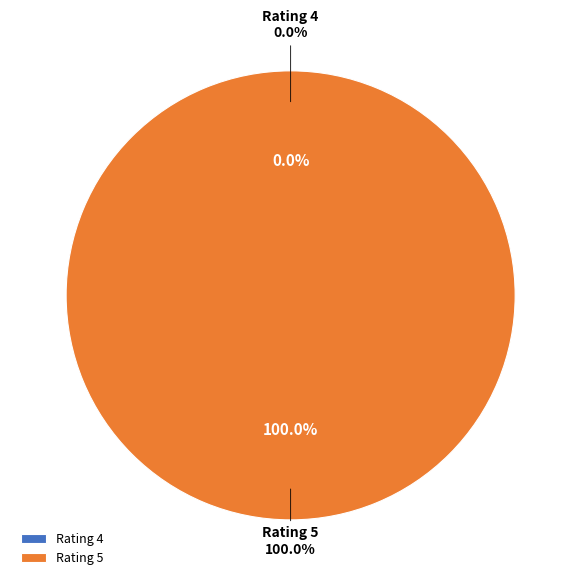

To the nearest percent, what portion does 5 represent?

100%